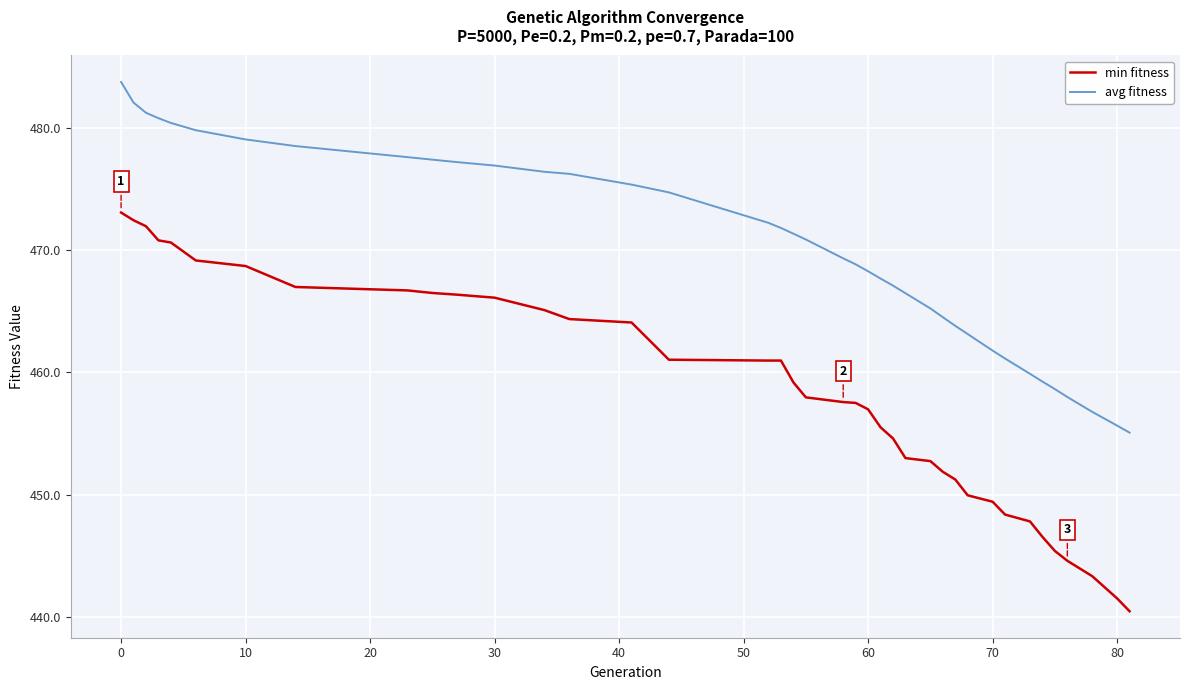

What is the minimum value shown in the chart?

440.5